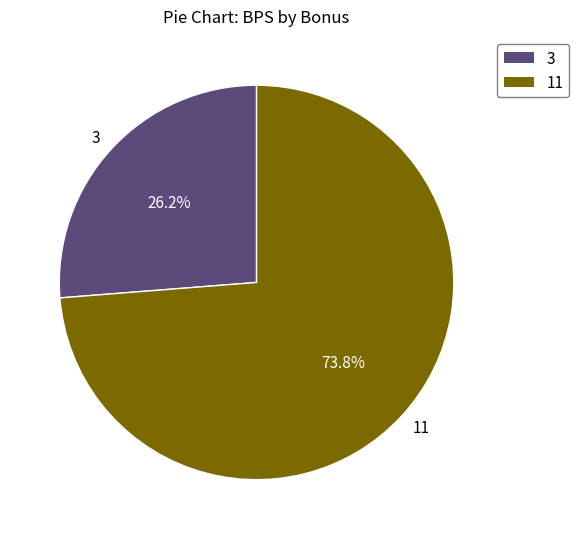

Which slice represents more than half of the pie?

11